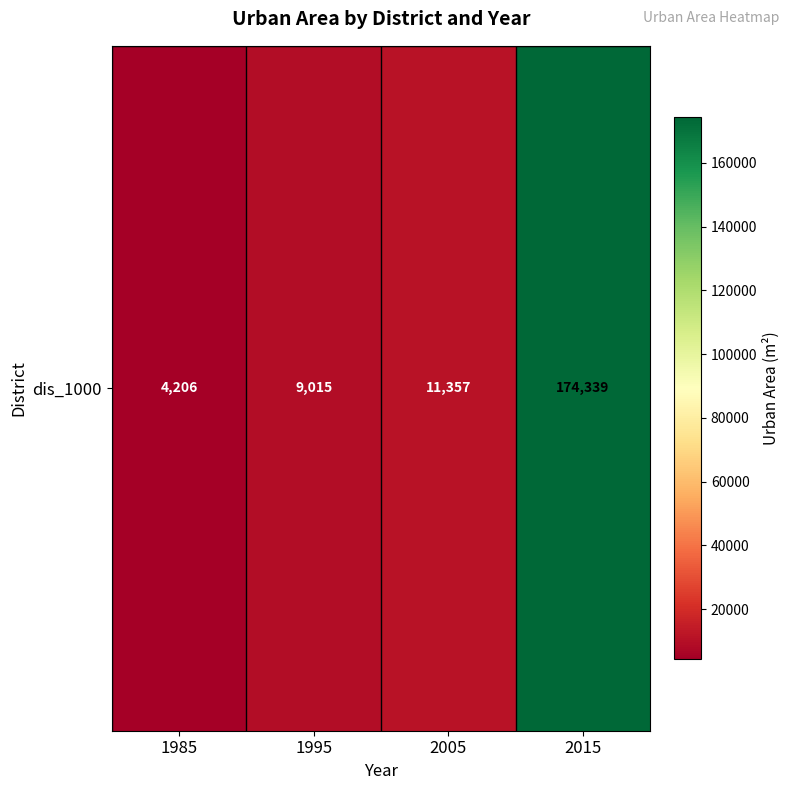

What is the sum of all values?

198916.7